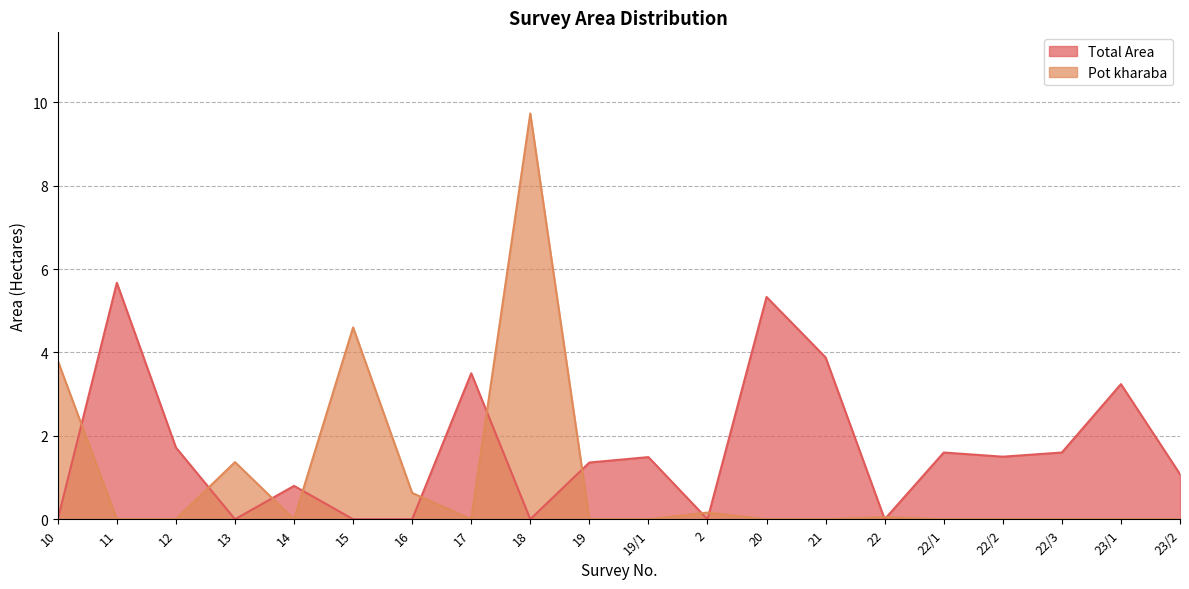

How many positive values does the Pot kharaba series have?

7